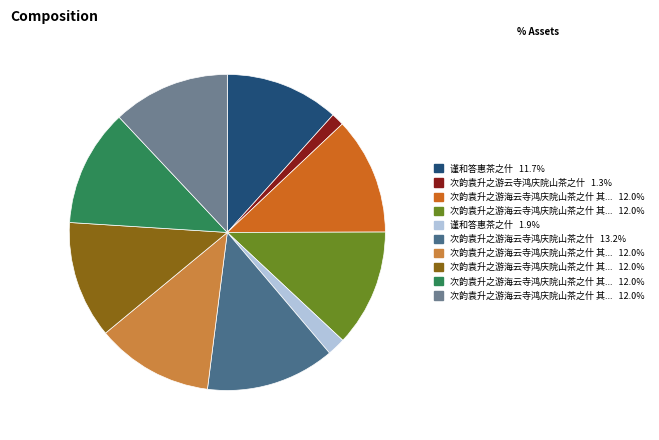

Is there any slice that represents more than half of the pie?

No